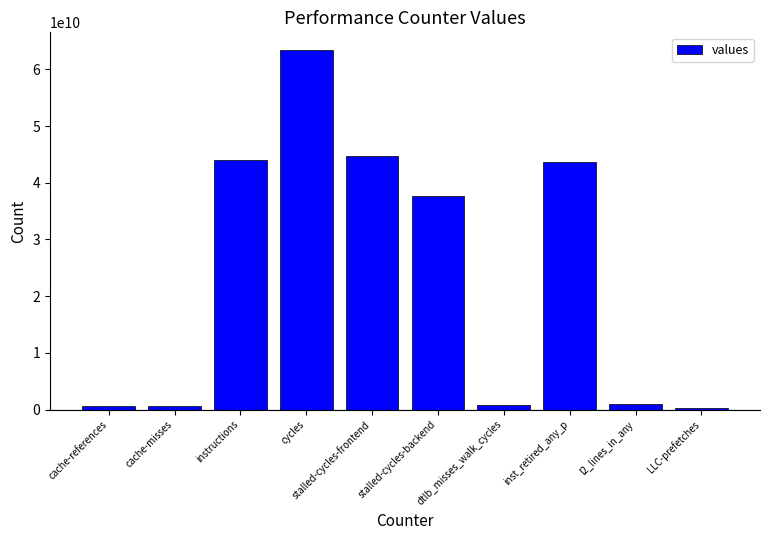

Which has a higher value, l2_lines_in_any or cycles?

cycles